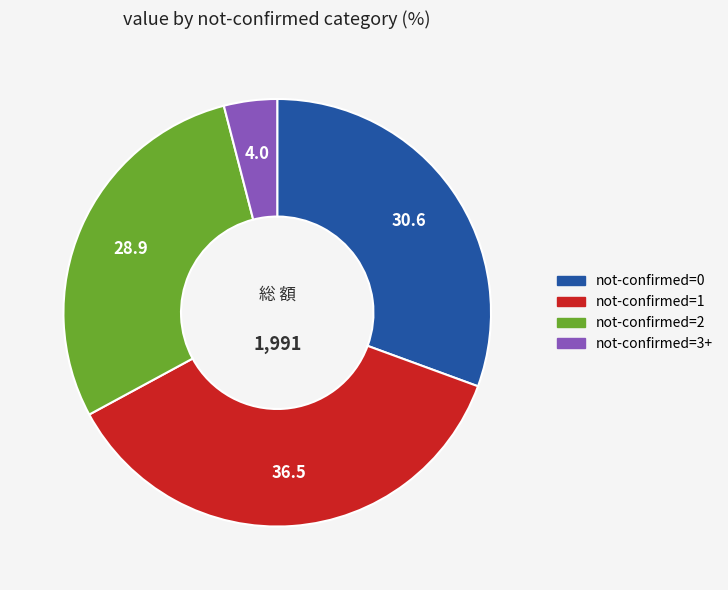

Does any single category account for the majority?

No